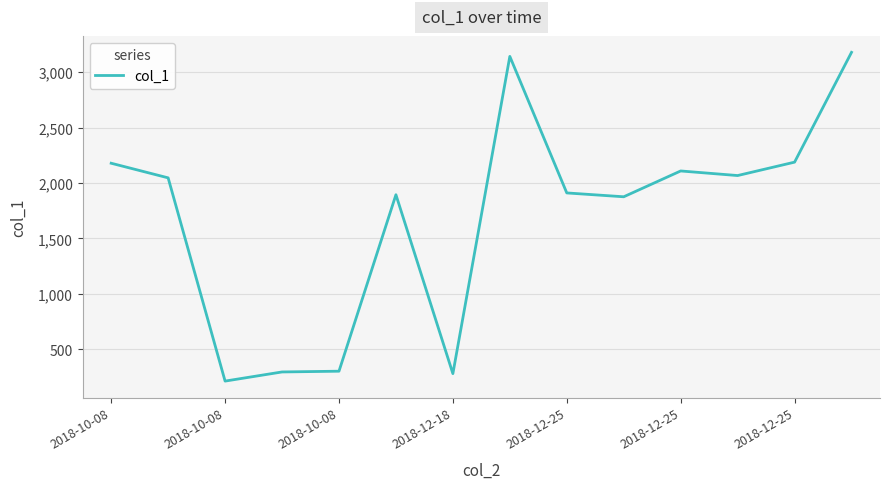

What is the difference between the maximum and minimum values?

2966.1